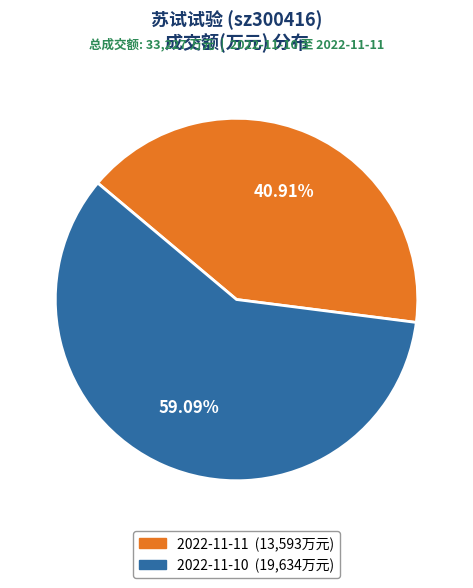

What percentage is the 2022-11-10 slice, to the nearest percent?

59%